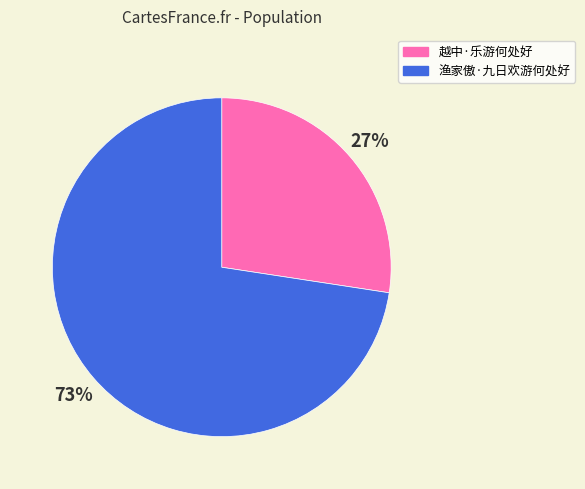

To the nearest percent, what portion does 越中·乐游何处好 represent?

27%